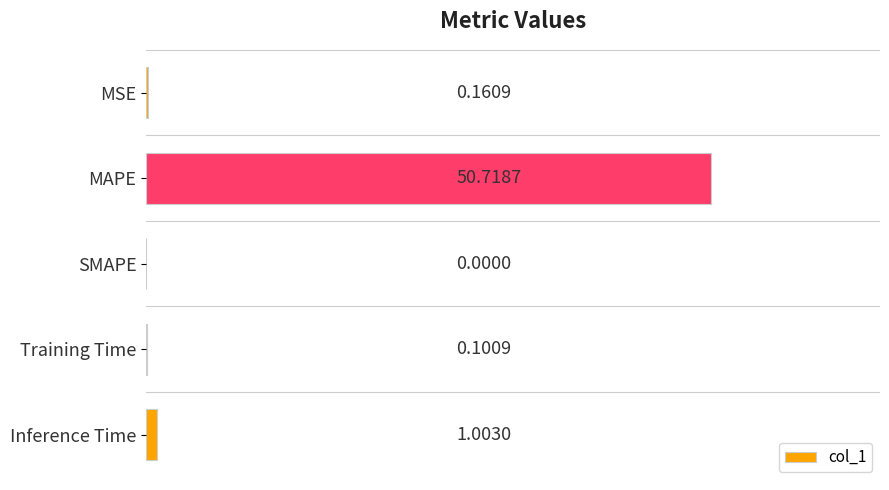

What is the sum of all values?

52.0